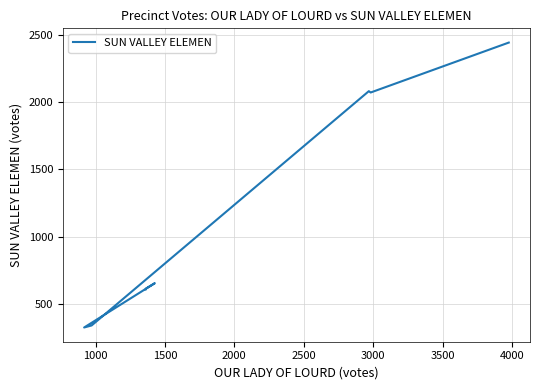

True or false: the data shows 3258 at 1000.

False